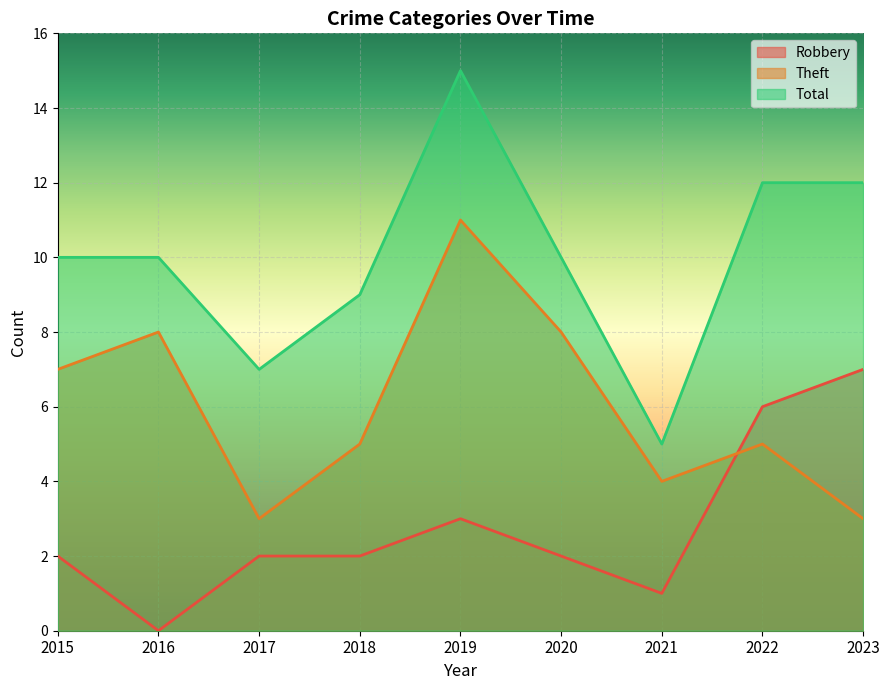

The value of Total at 2015 is 7. True or false?

False